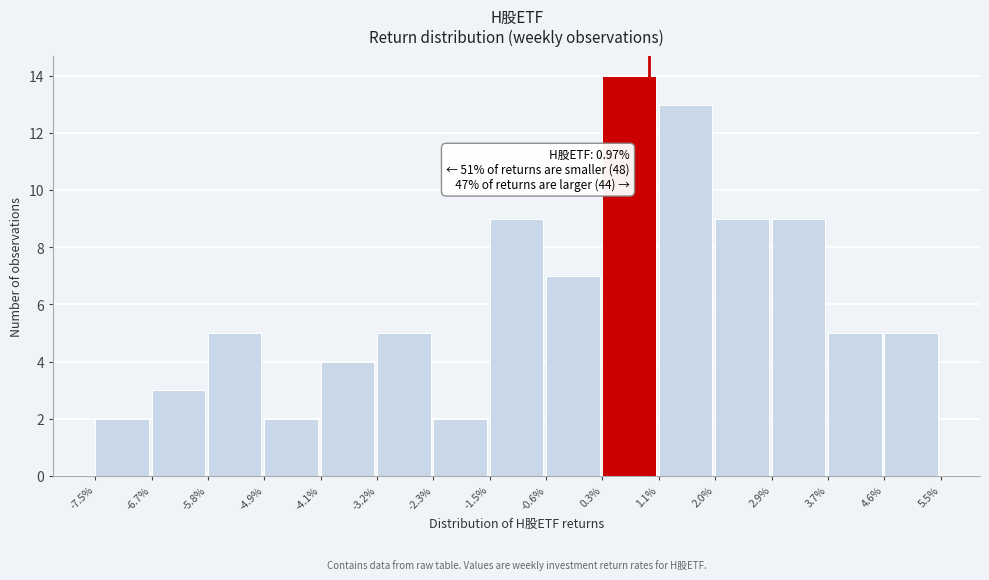

Which range on the x-axis has the tallest bar?

0.3% to 1.1%